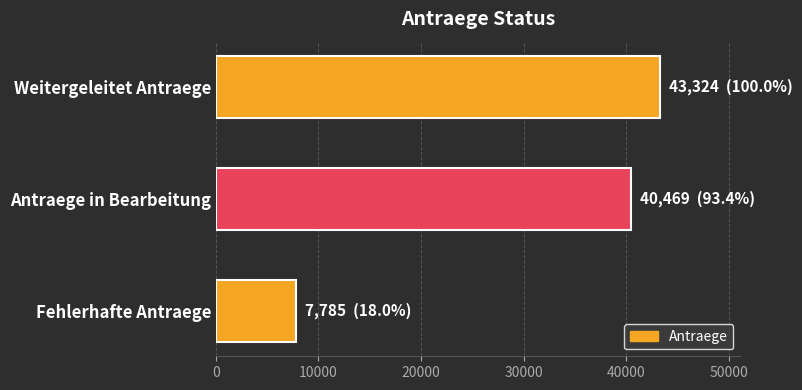

What is the maximum value shown in the chart?

43324